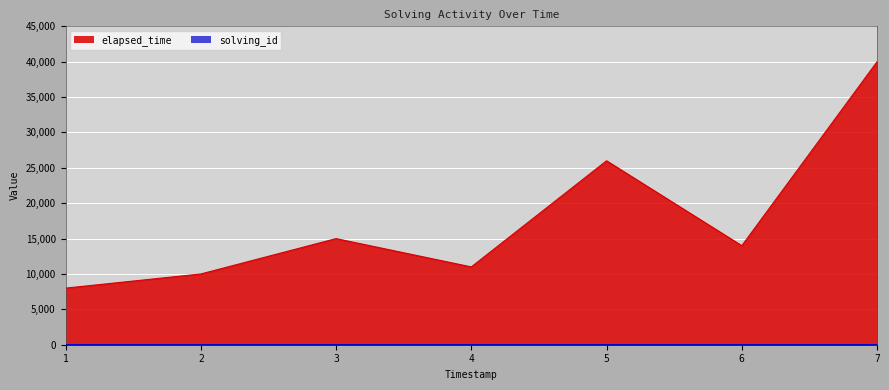

Which series has the largest range (max minus min)?

elapsed_time